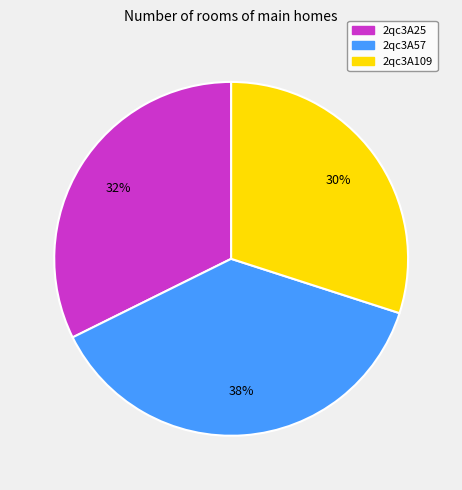

Is 2qc3A109 the majority of the pie?

No